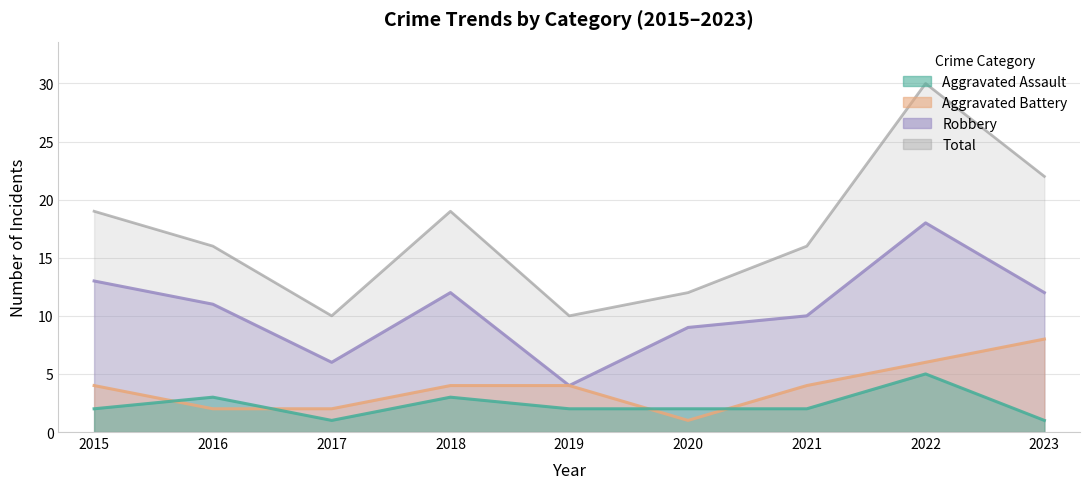

True or false: Robbery has more than 1 points higher than both neighbors.

True